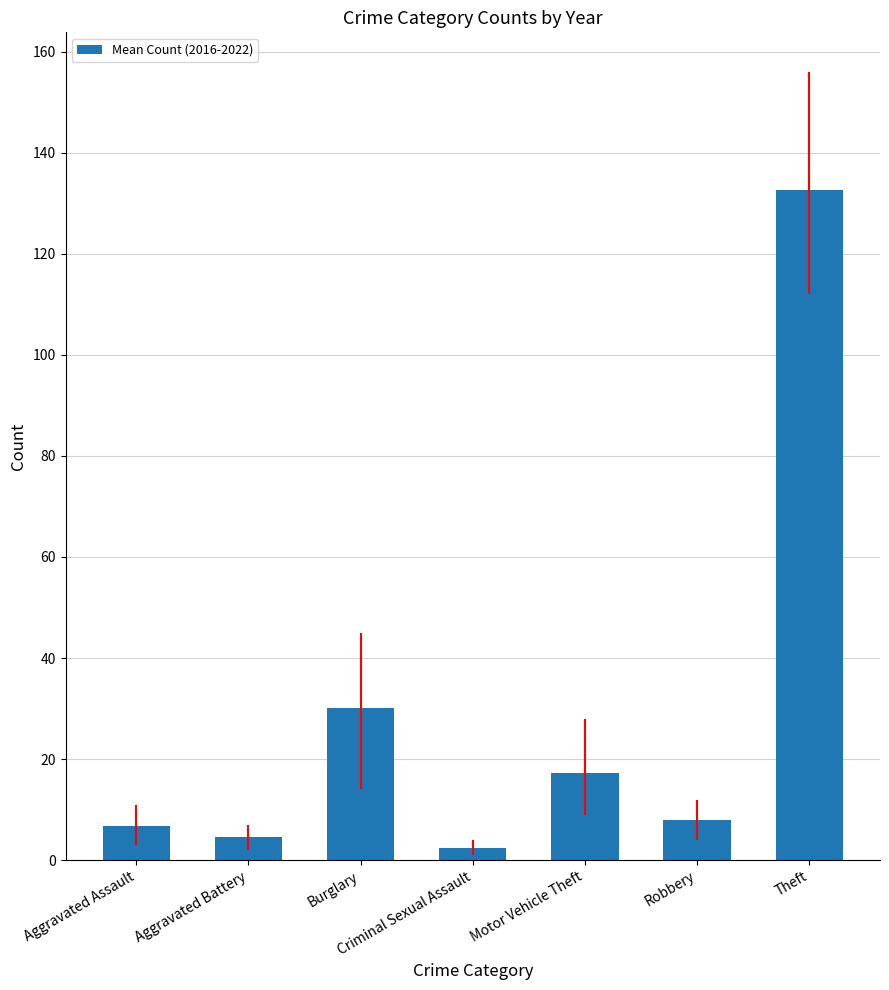

What is the change in value from Motor Vehicle Theft to Robbery?

-9.2